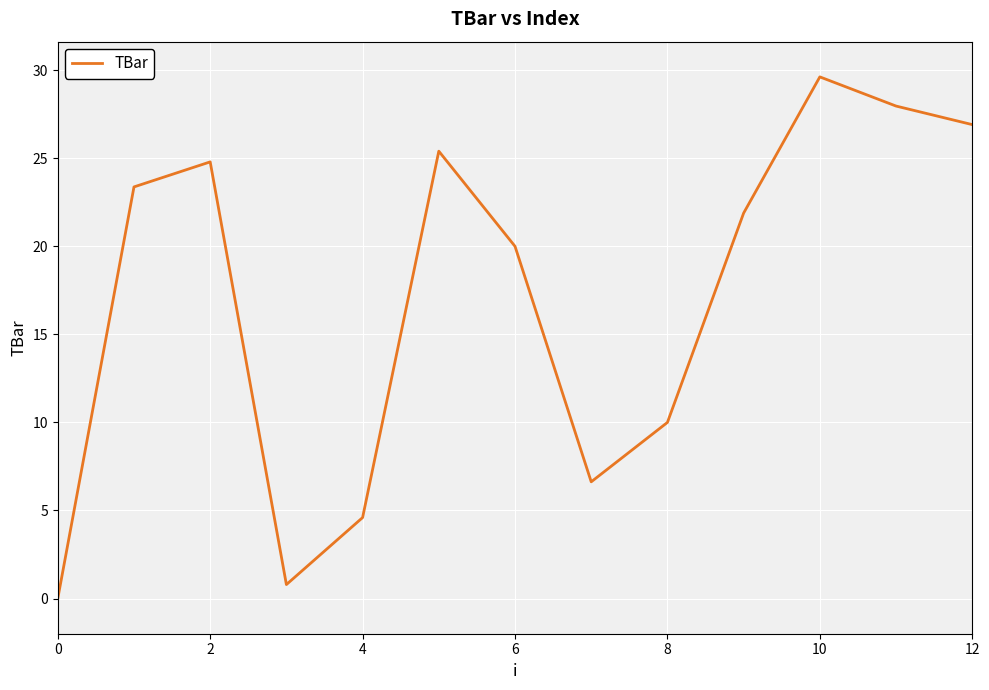

What is the greatest value displayed?

29.6